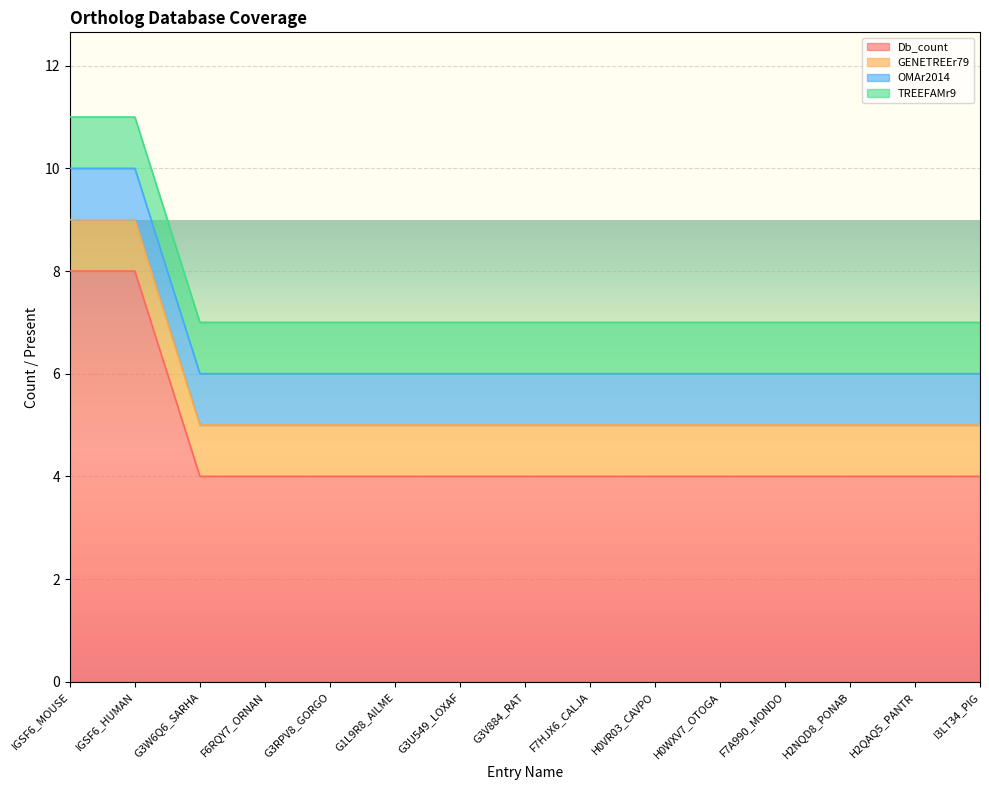

Which label corresponds to the largest value in the chart?

IGSF6_MOUSE